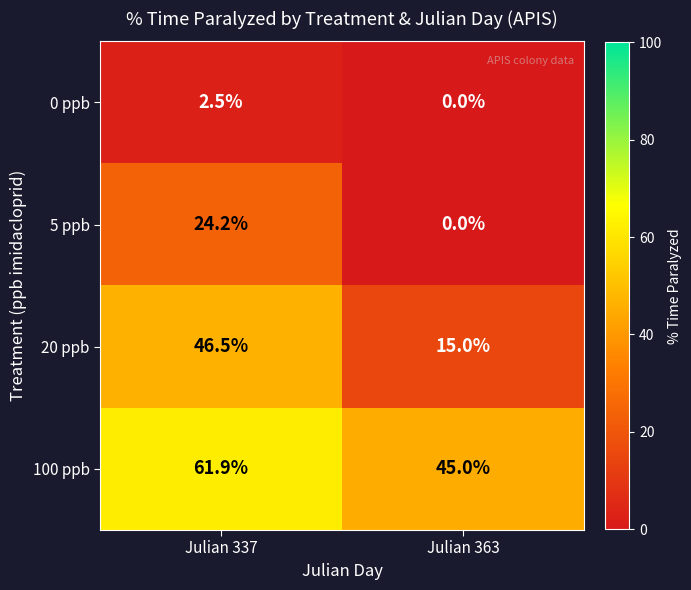

What is the maximum value shown in the chart?

61.9